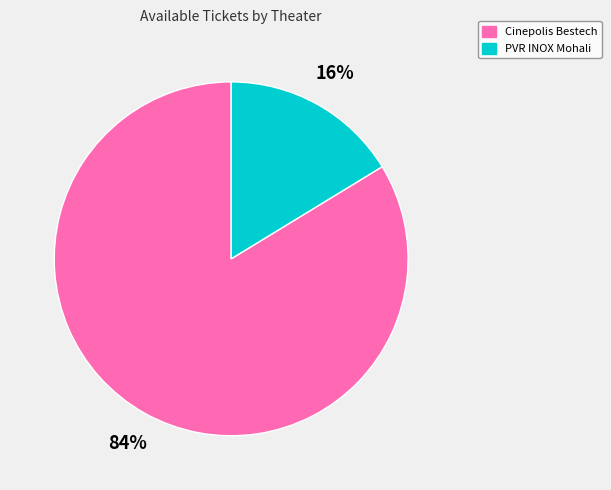

Is there a majority slice in this chart?

Yes